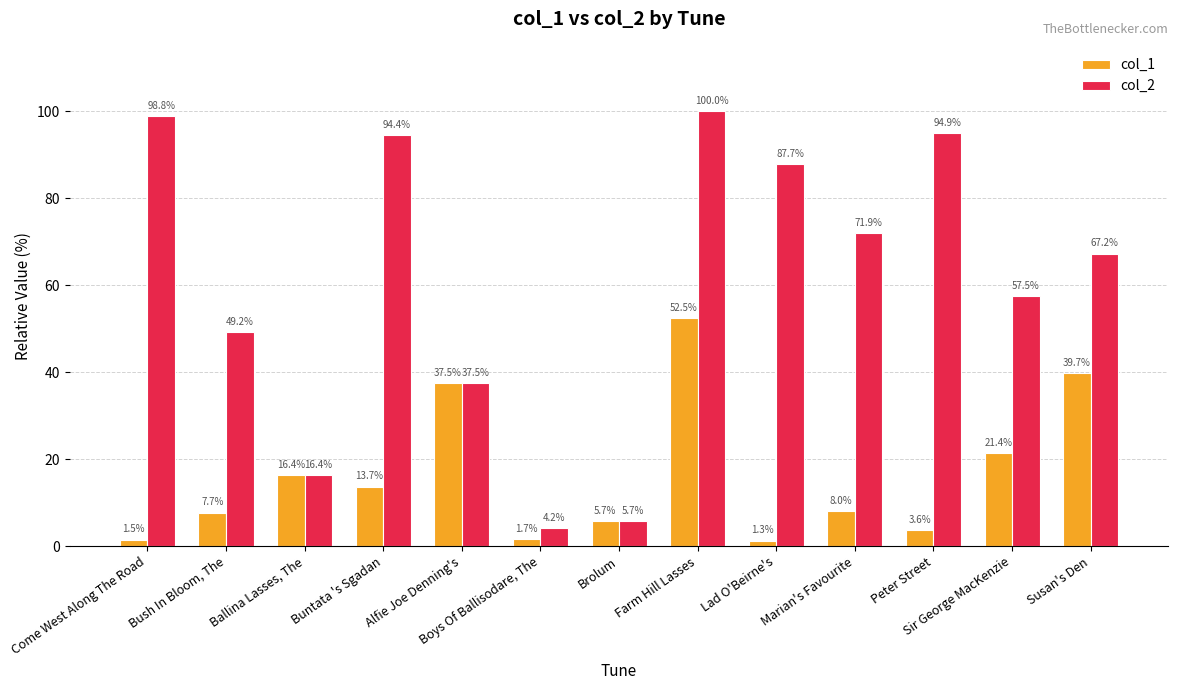

Between Ballina Lasses, The and Peter Street, which series saw the biggest shift?

col_2